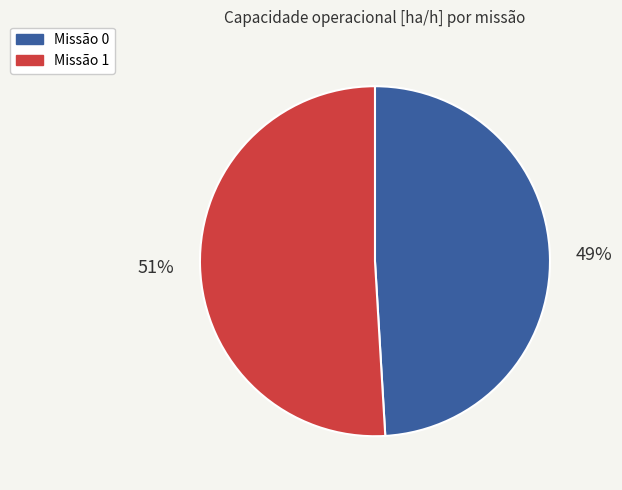

Approximately how many times larger is the value at Missão 0 compared to Missão 1?

1.0